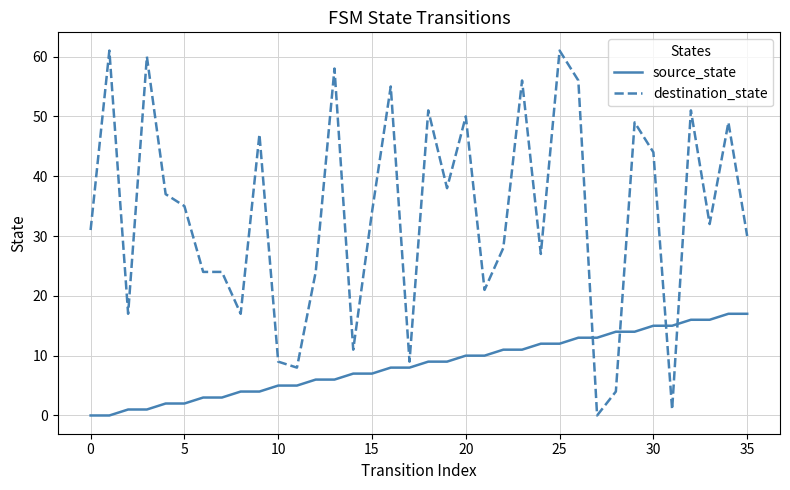

How many positive values does the destination_state series have?

35